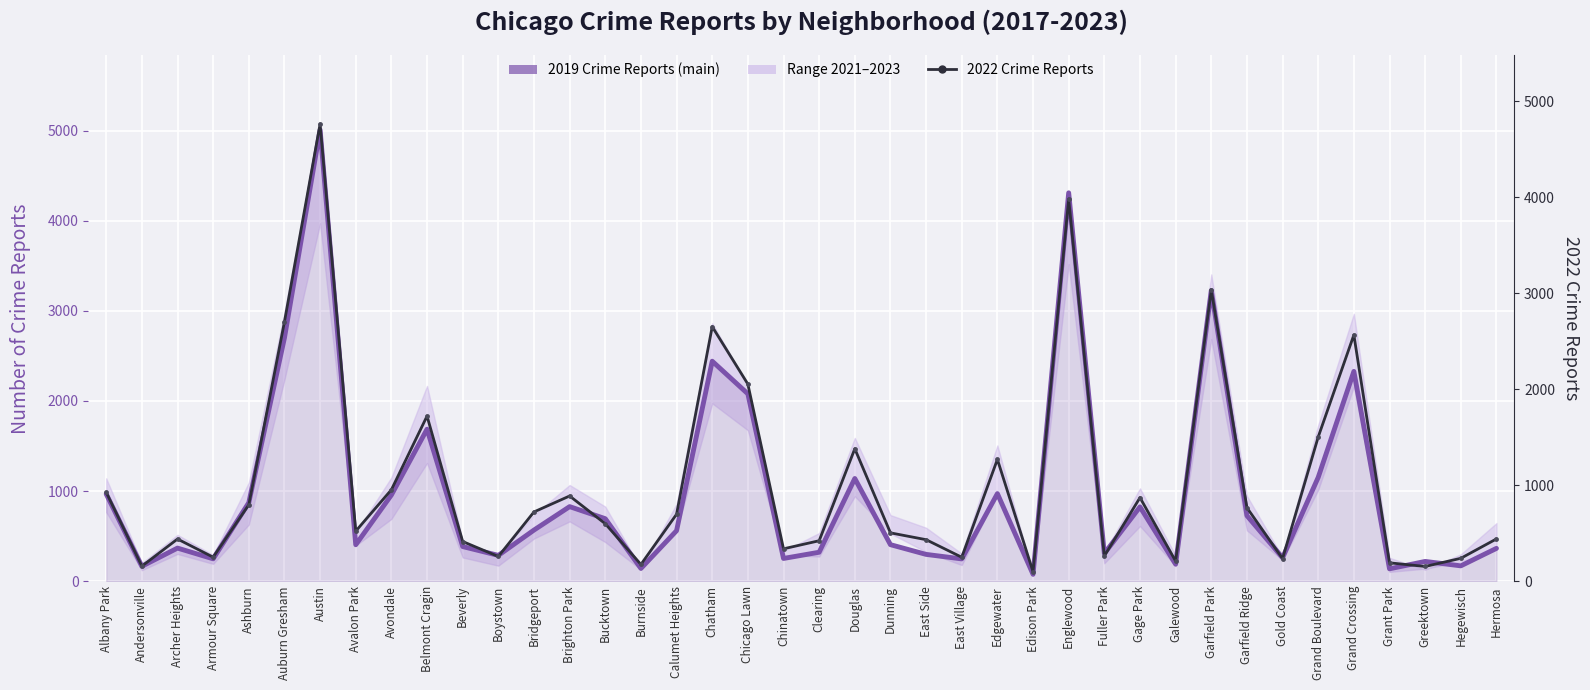

At Garfield Park, list the series in order from smallest to largest.

2022 Crime Reports, 2019 Crime Reports